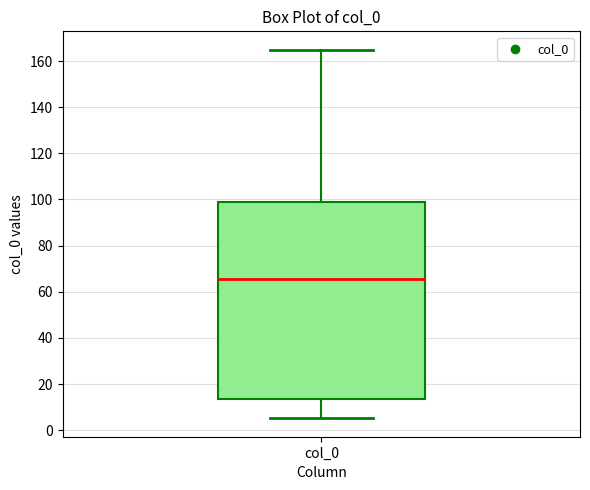

Where does the lower whisker of the box for col_0 end on the y-axis? The values are not printed on the chart, so give them approximately, as read against the axis.

6